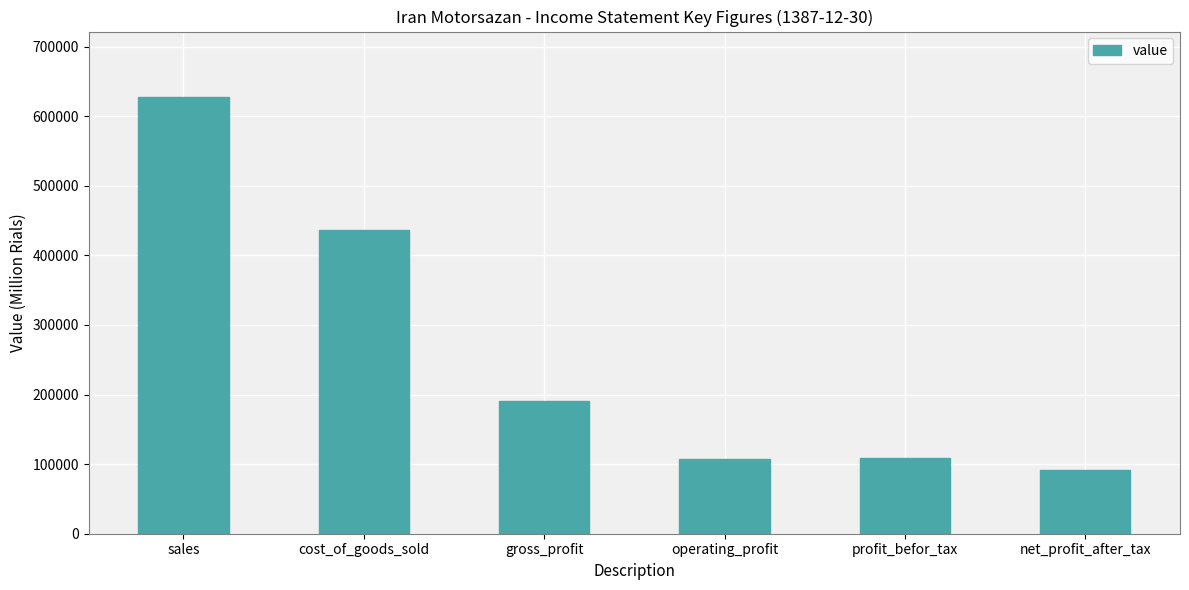

Between cost_of_goods_sold and sales, which is larger?

sales